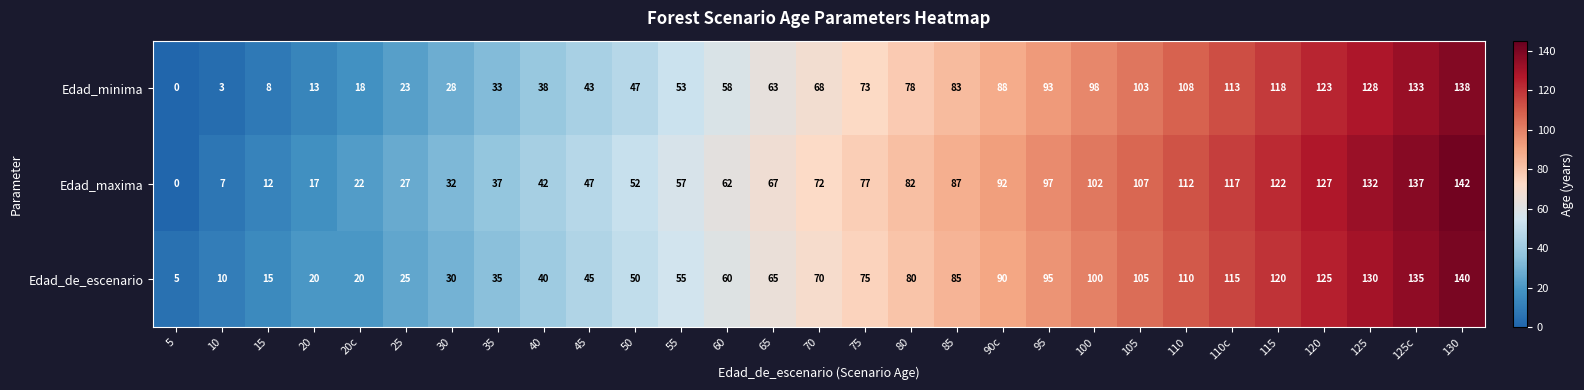

List the series in order of their overall mean, lowest first.

Edad_minima, Edad_de_escenario, Edad_maxima